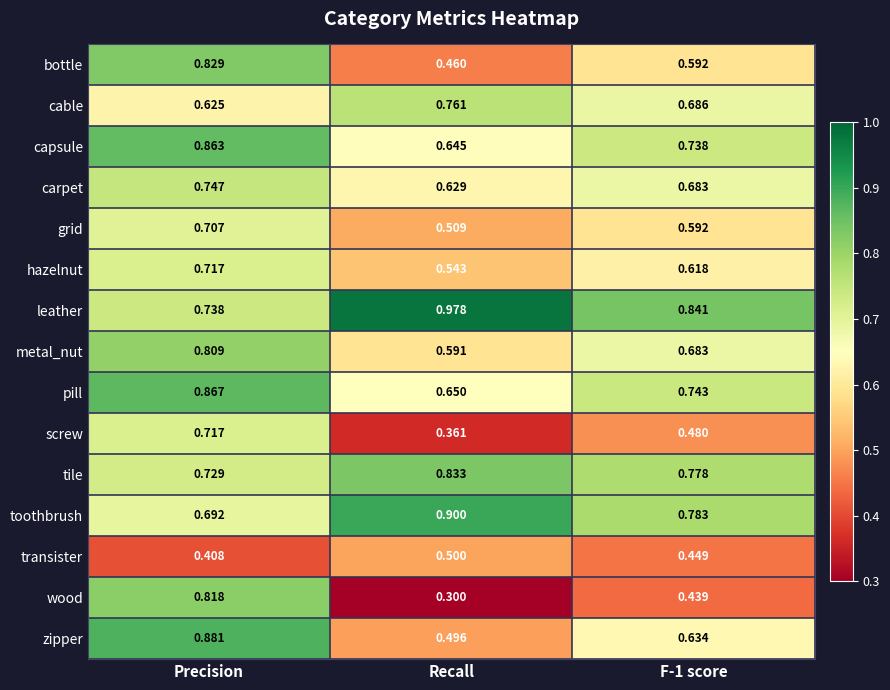

At which category is the sum across all series the highest?

Precision